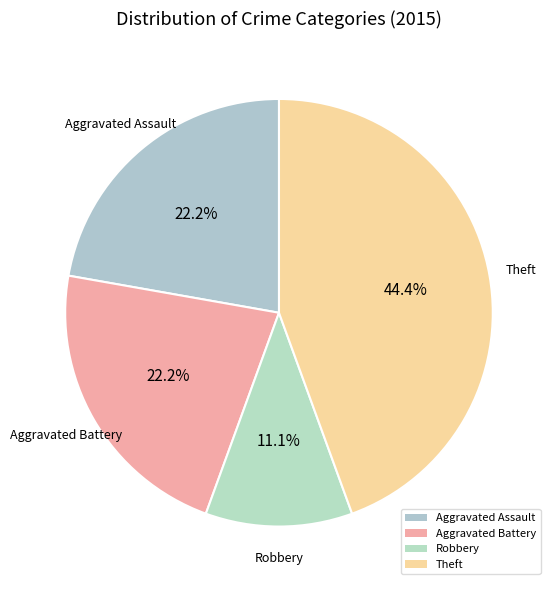

Which slice is the largest?

Theft